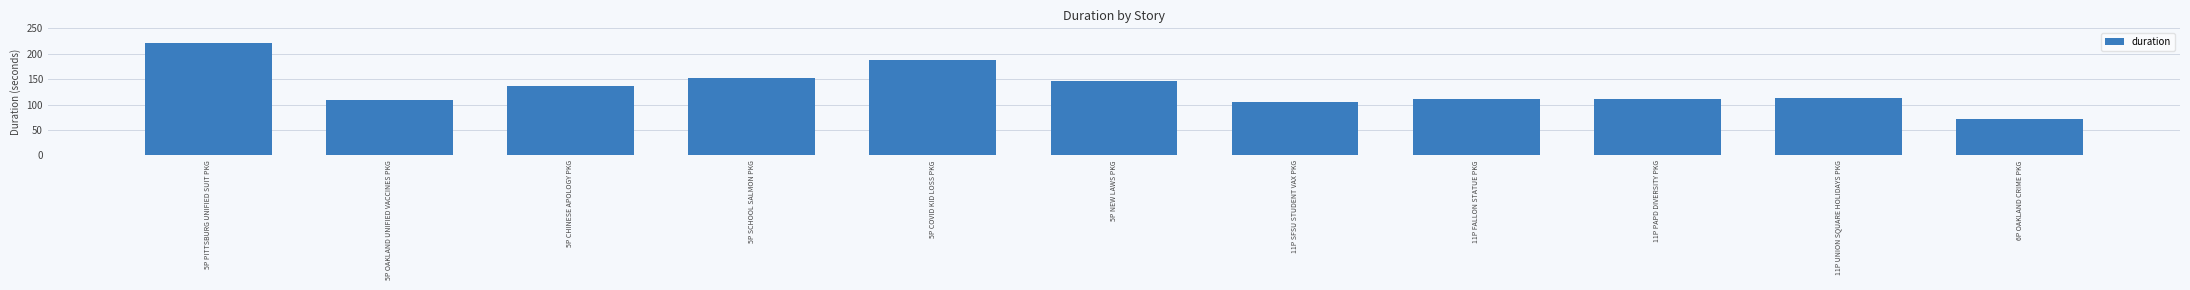

What is the label of the 1st bar from the right?

6P OAKLAND CRIME PKG